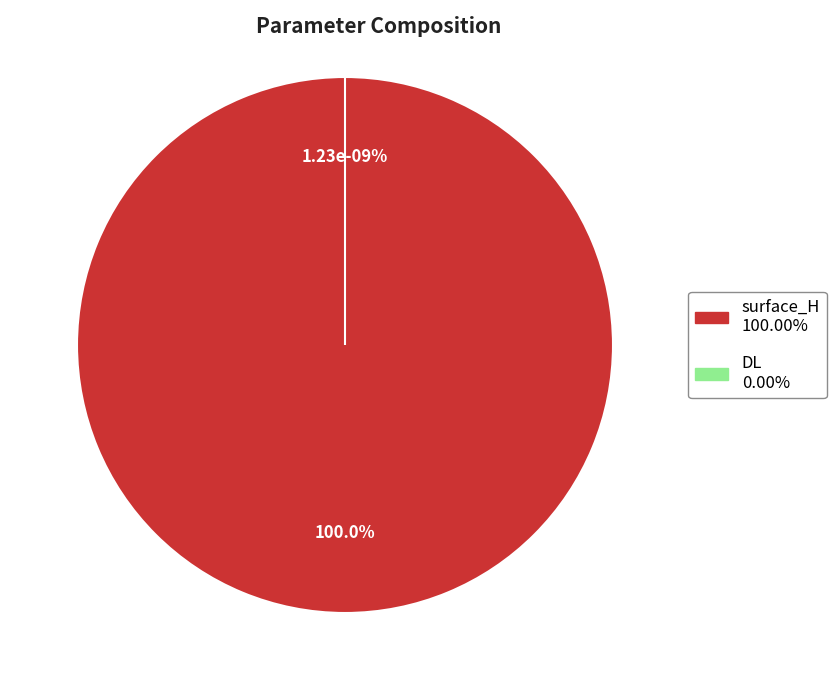

Is surface_H the majority of the pie?

Yes